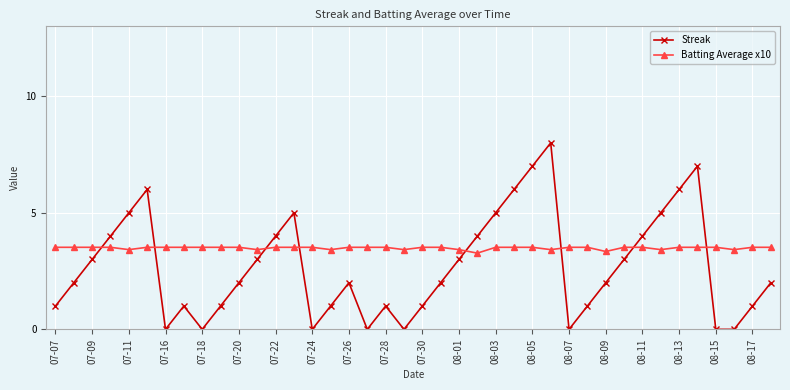

True or false: Streak has more than 2 interior local peaks.

True